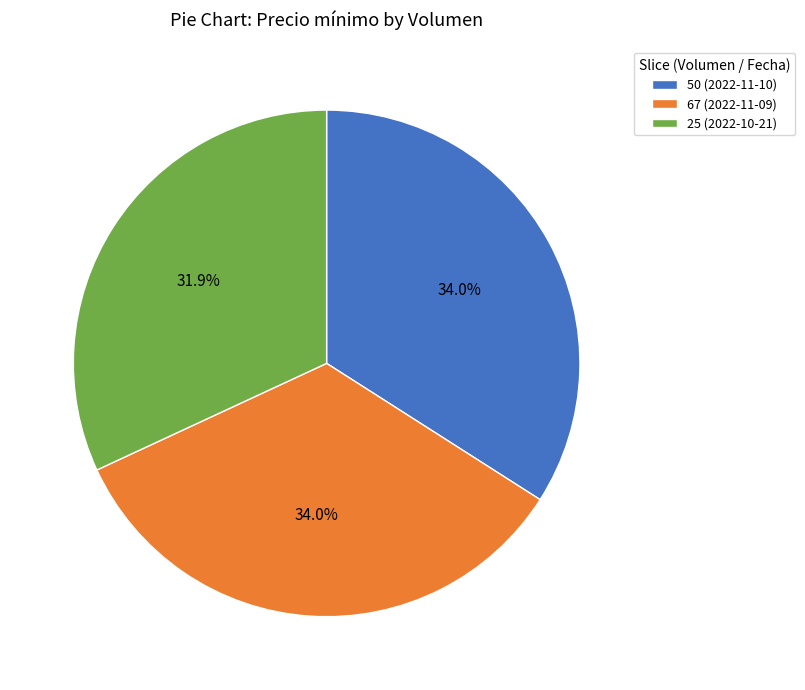

Is the sum of 25 (2022-10-21) and 50 (2022-11-10) greater than half?

Yes